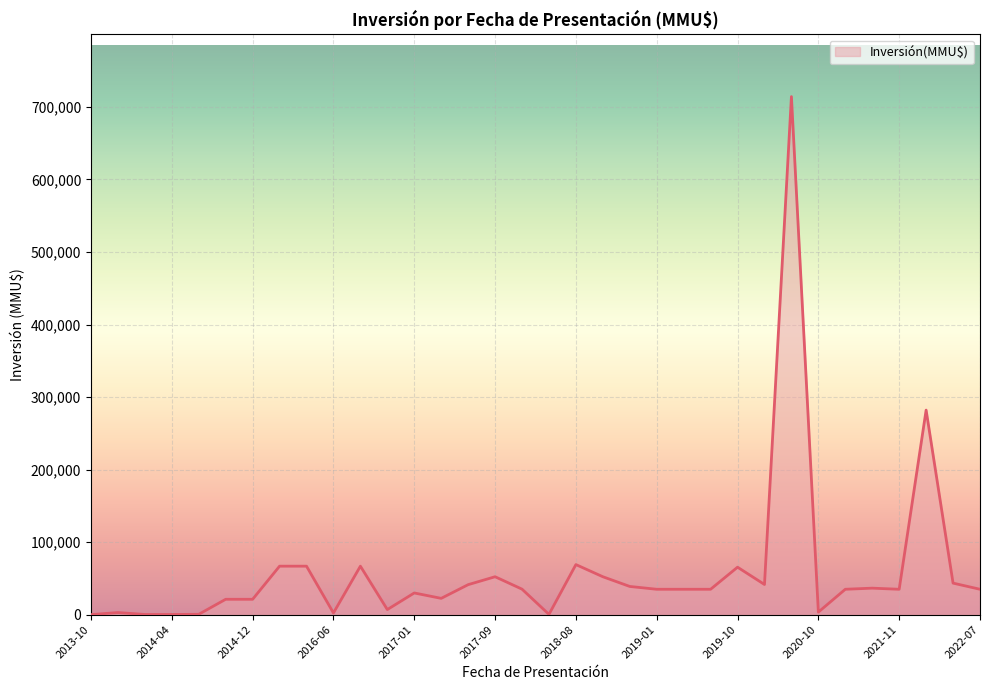

What is the difference between the maximum and minimum values?

714150